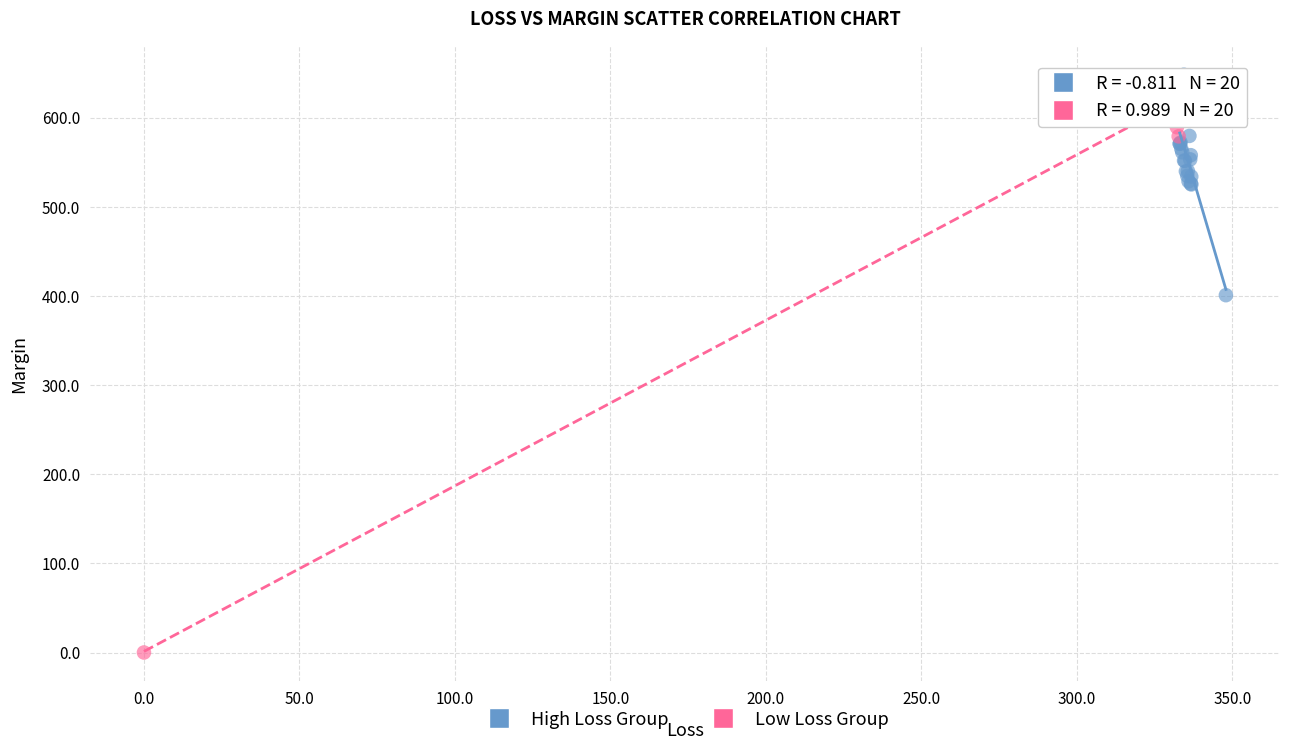

Which series reaches the maximum Y coordinate?

High Loss Group